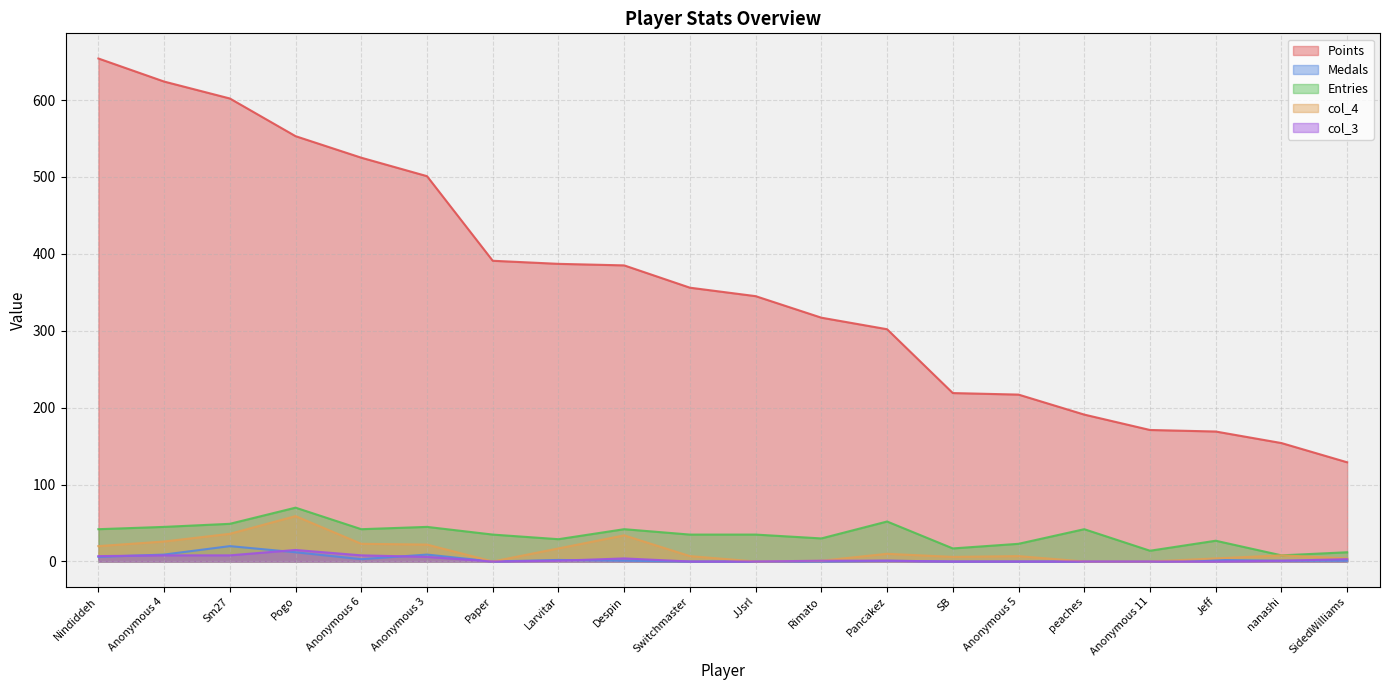

How many lines are shown in the chart?

5